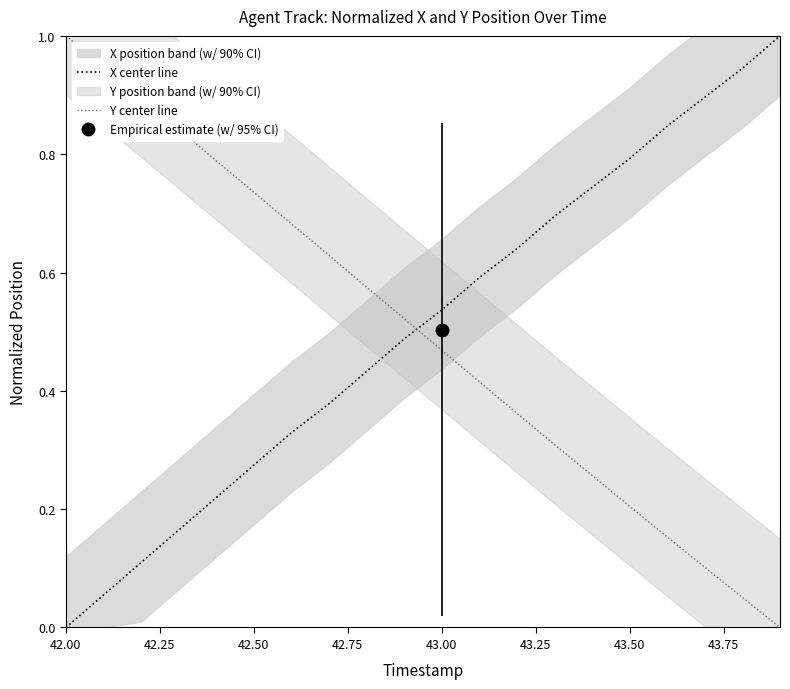

Is this an area chart (filled region under the line)?

No